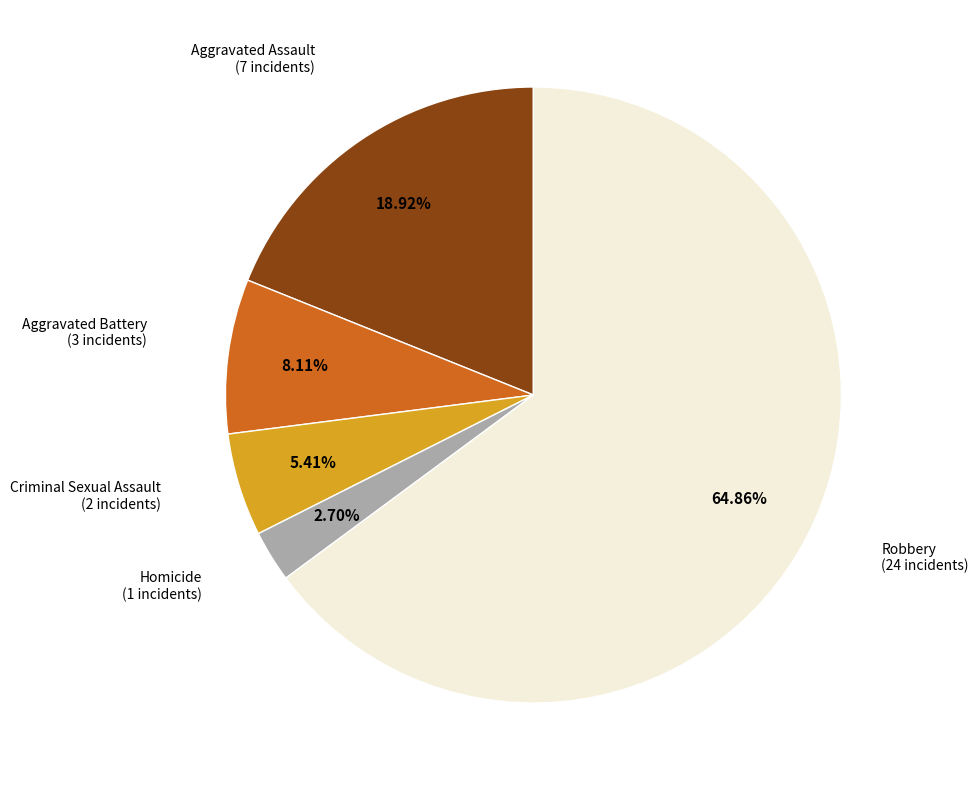

Count the number of slices in the pie.

5